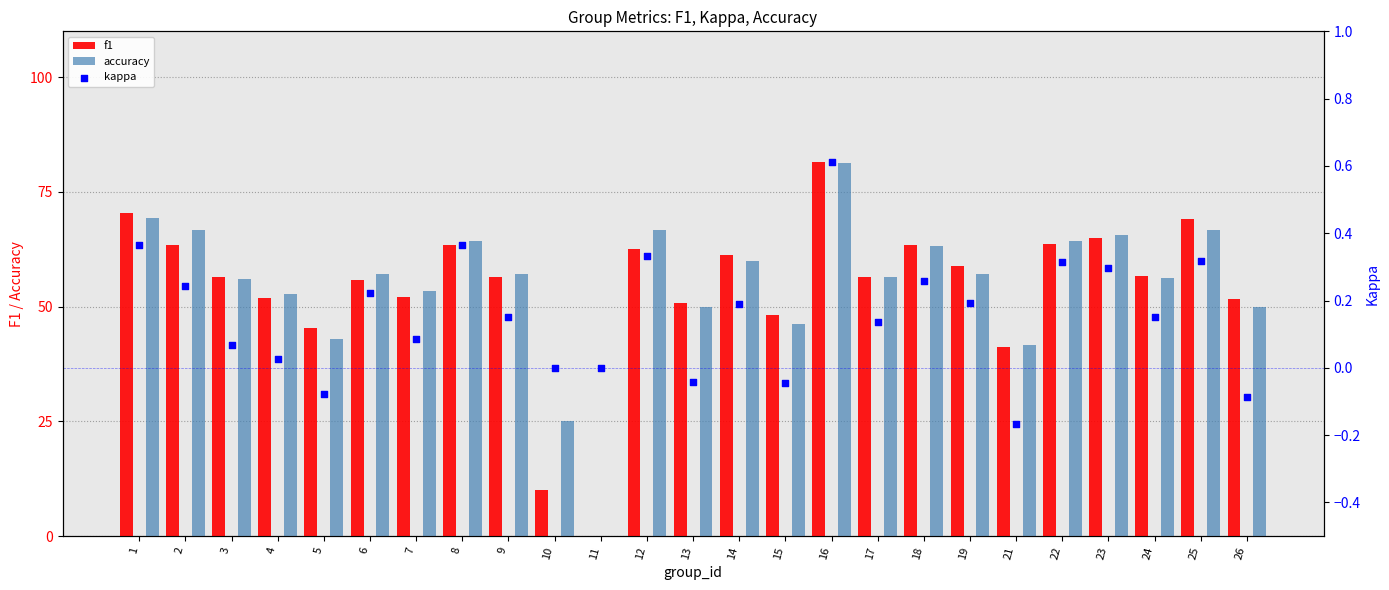

Which series has the largest total across all categories?

accuracy